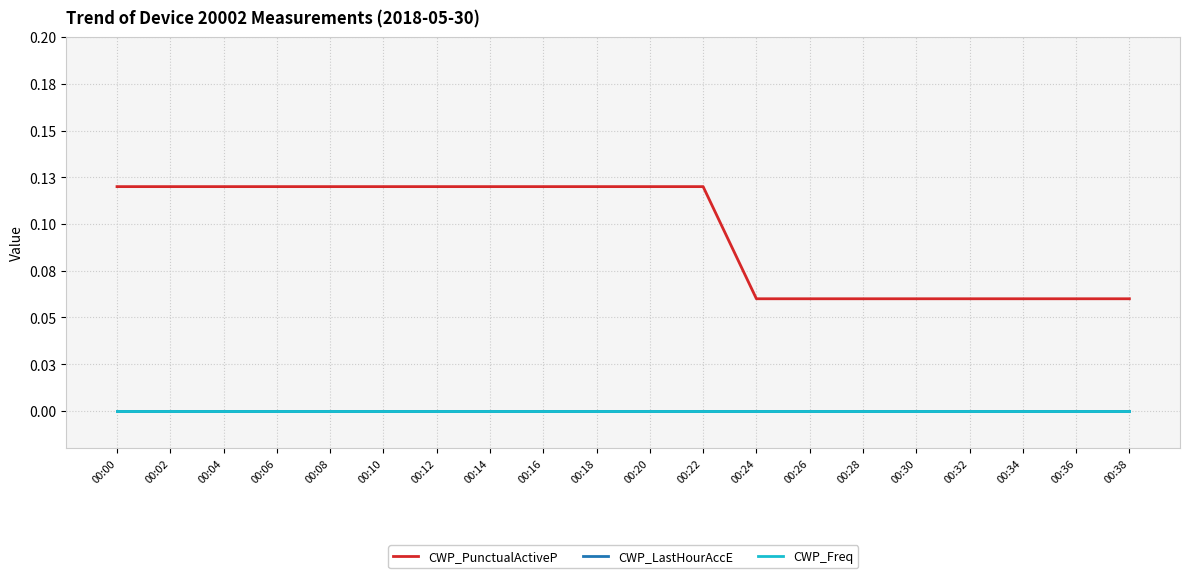

The value of CWP_Freq at 00:34 is 0.0. True or false?

True